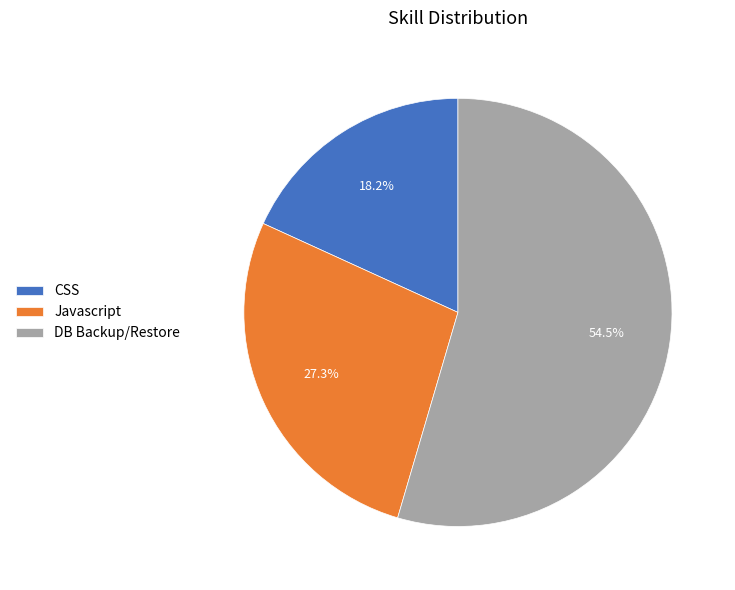

What is the total percentage of DB Backup/Restore and Javascript?

81.8%